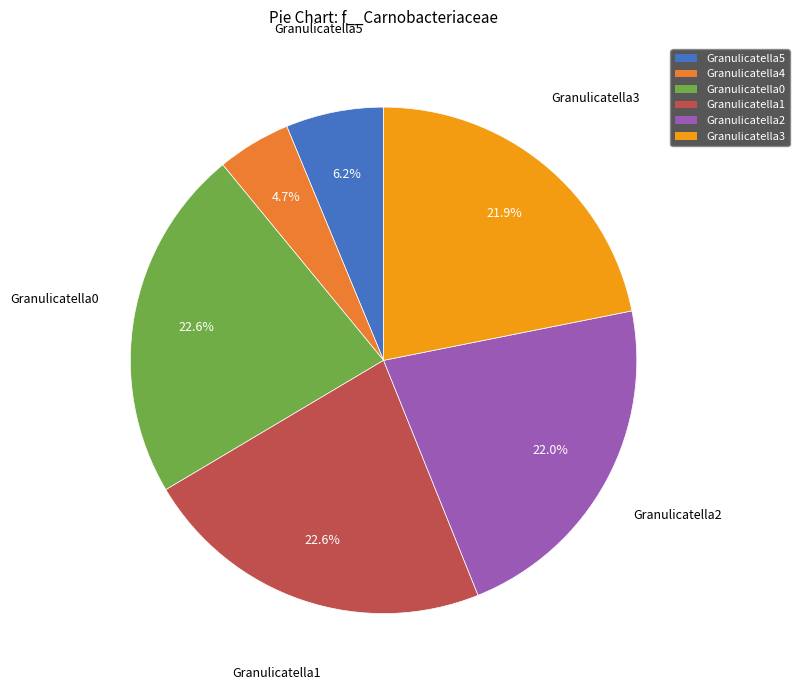

Combined, do Granulicatella5 and Granulicatella4 account for over 50%?

No